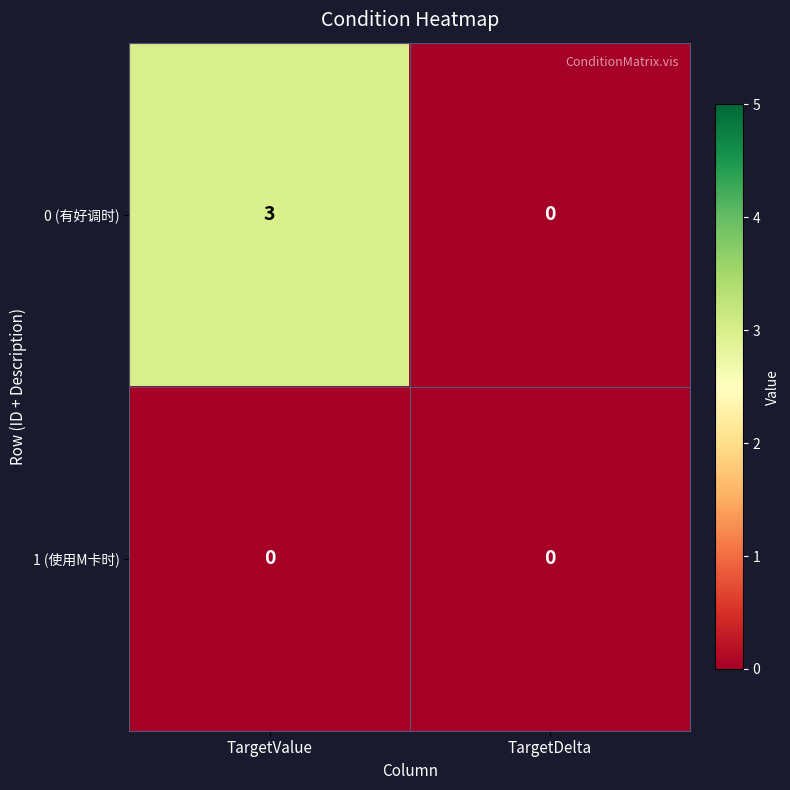

Between TargetValue and TargetDelta, which series saw the biggest shift?

0 (有好调时)